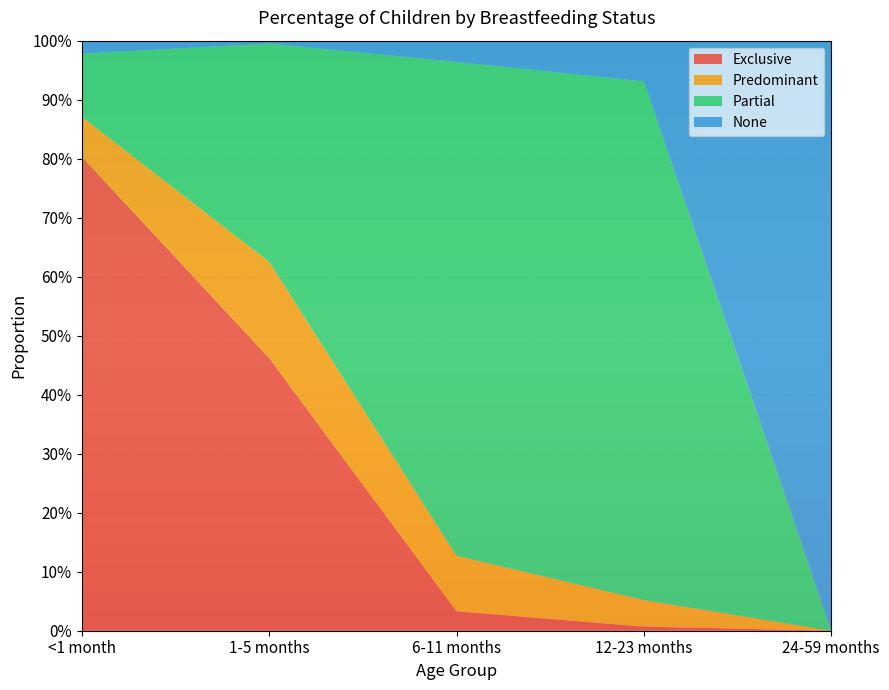

Reading left to right, list all the values displayed in this chart.

Exclusive: 0.8	0.5	0.0	0.0	0.0
Predominant: 0.1	0.2	0.1	0.0	0.0
Partial: 0.1	0.4	0.8	0.9	0.0
None: 0.0	0.0	0.0	0.1	1.0